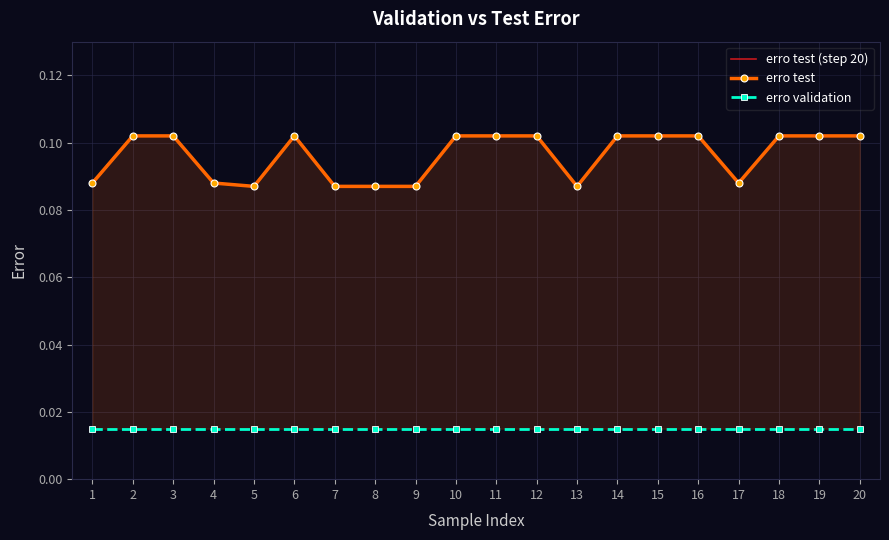

Between 3 and 20, which is larger?

3